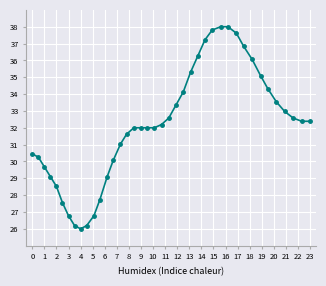

What is the maximum value shown in the chart?

38.0